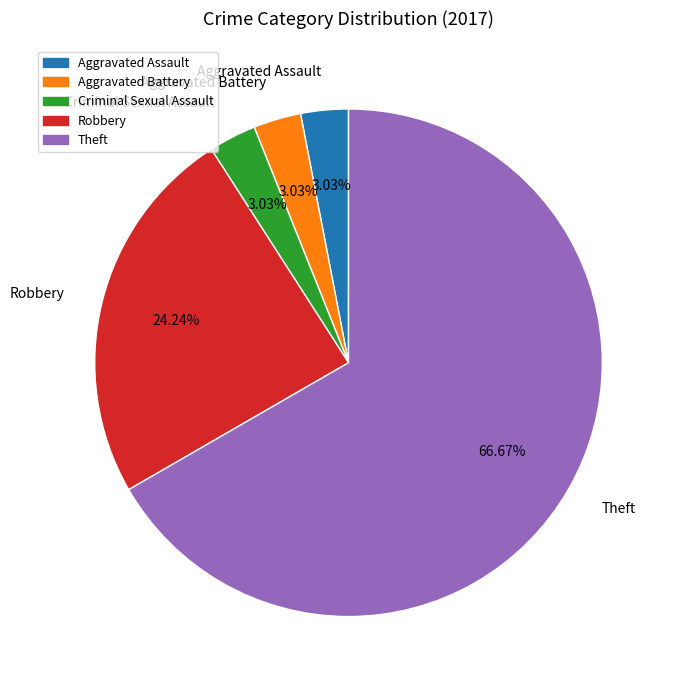

To the nearest percent, what is the combined percentage of Robbery and Aggravated Assault?

27%